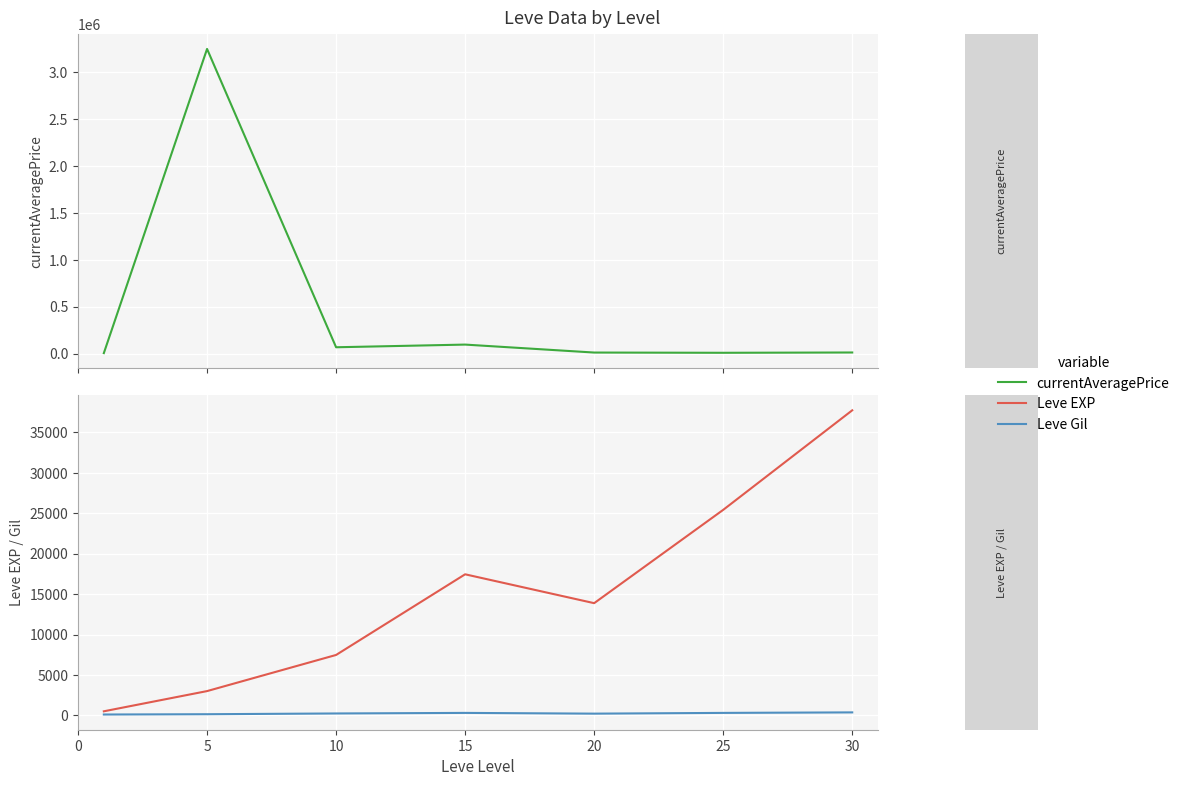

Which has a higher value, 30 or 20?

30